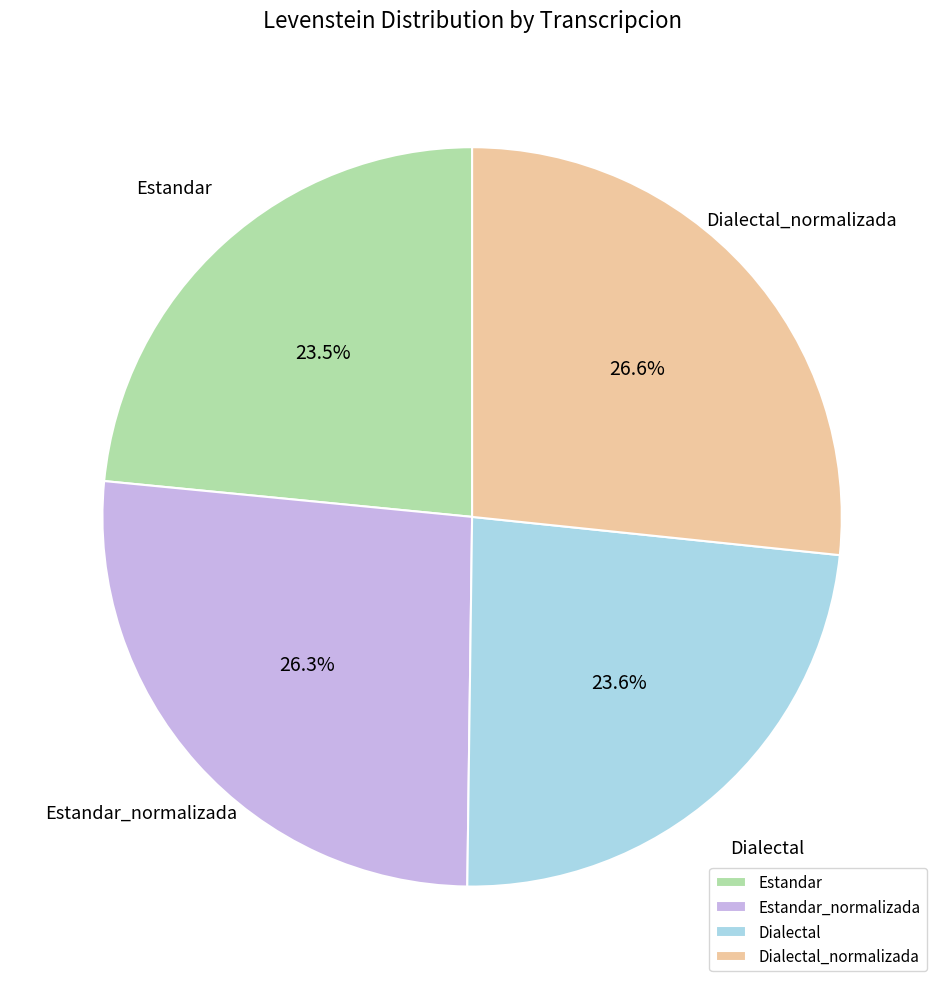

What is the ratio of the value at Dialectal to the value at Estandar_normalizada?

0.9